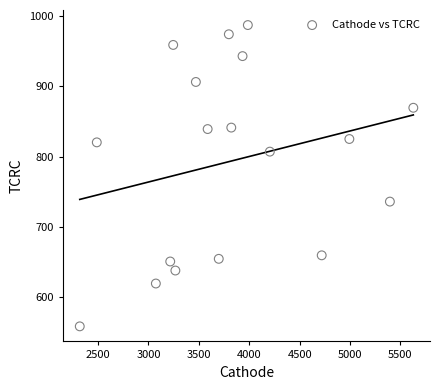

What is the range of X values (max minus min)?

3309.9